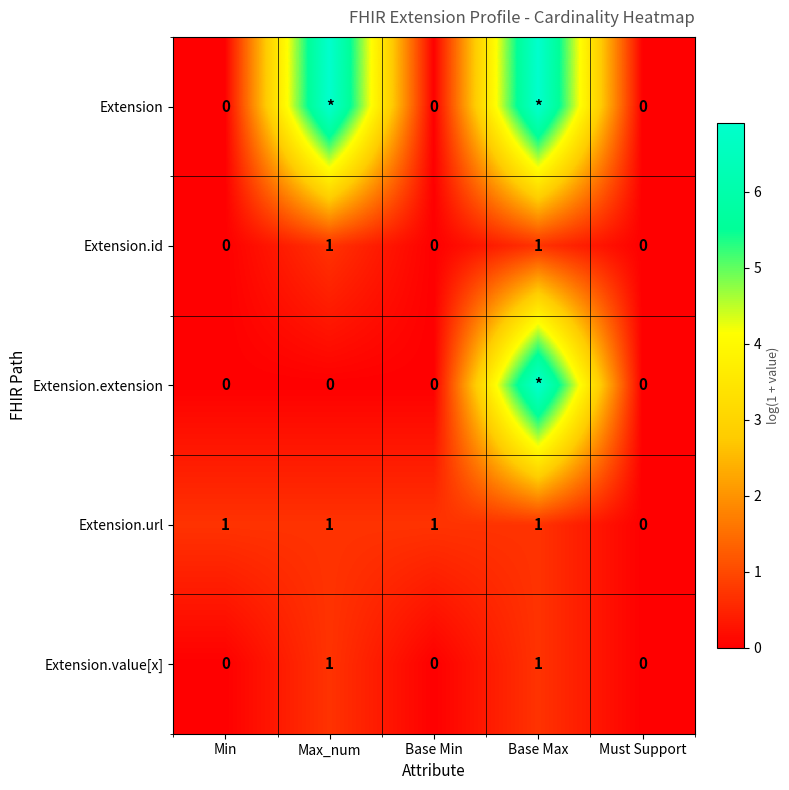

Which category has the lowest value in the Extension.url series?

Must Support